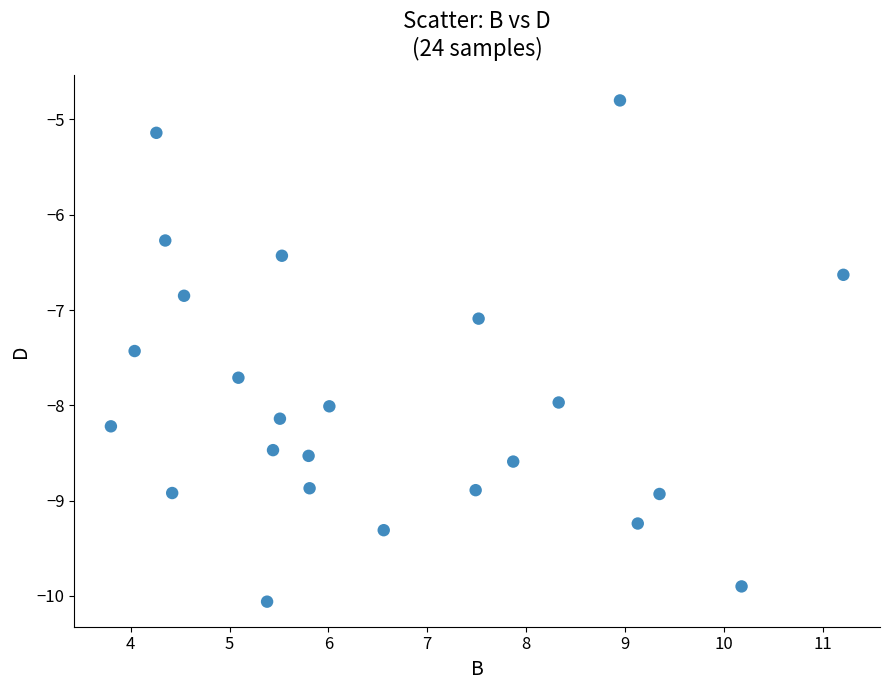

What is the range of X values (max minus min)?

7.4